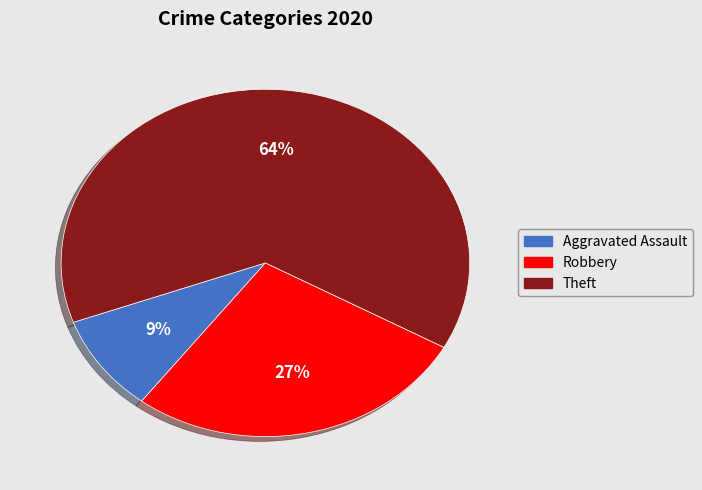

To the nearest percent, what is the average slice percentage?

33%